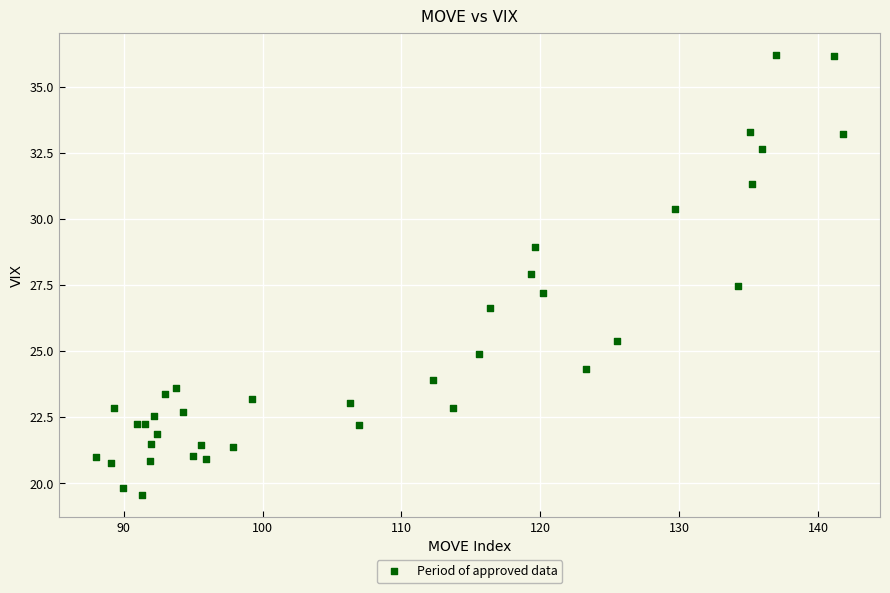

What Y value in the scatter plot is closest to 27?

27.2